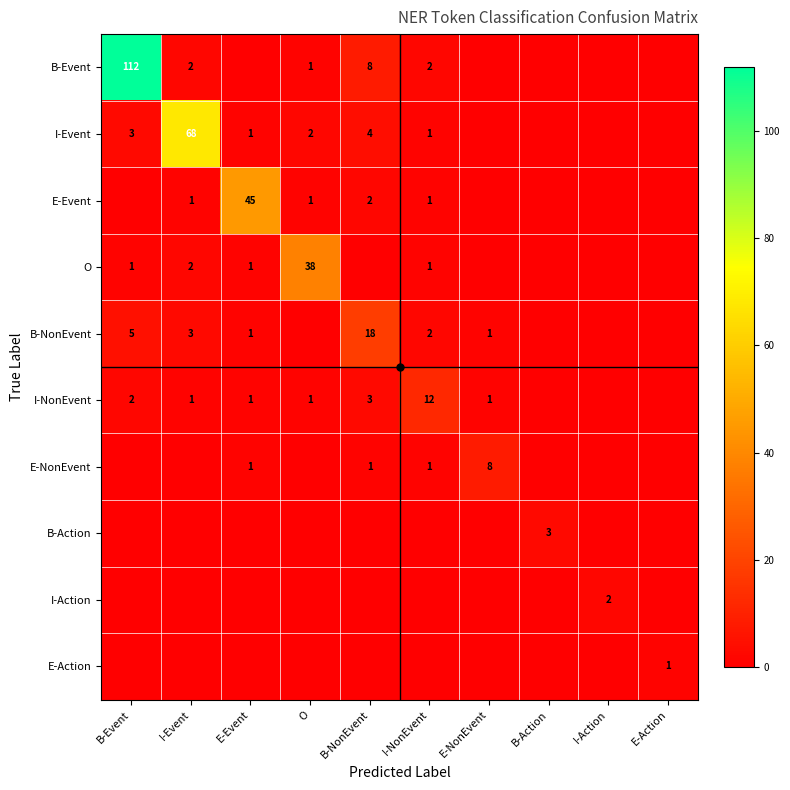

True or false: I-NonEvent has a value of 1 at E-Event.

True